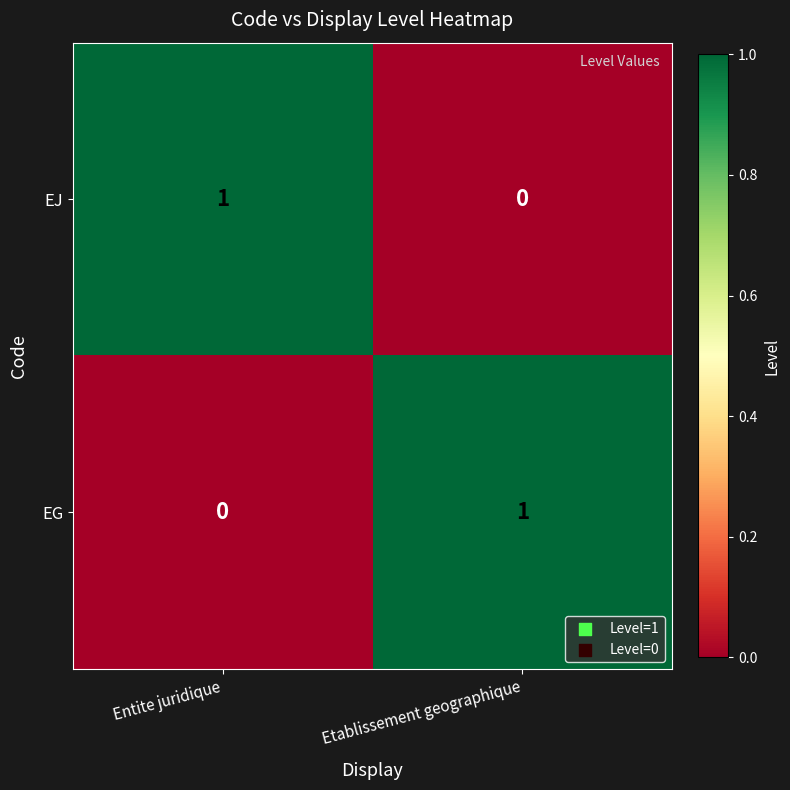

Reading right to left, transcribe all the data shown in this chart.

EJ: Etablissement geographique=0	Entite juridique=1
EG: Etablissement geographique=1	Entite juridique=0